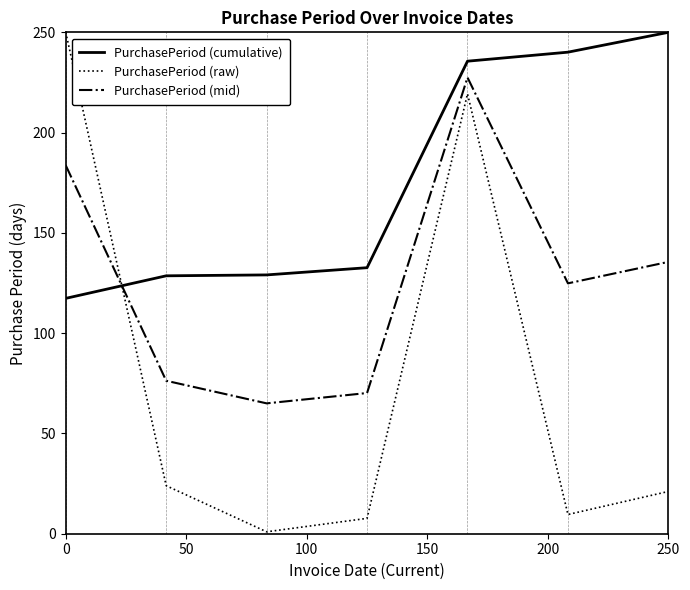

Which series has the largest range (max minus min)?

PurchasePeriod (raw)